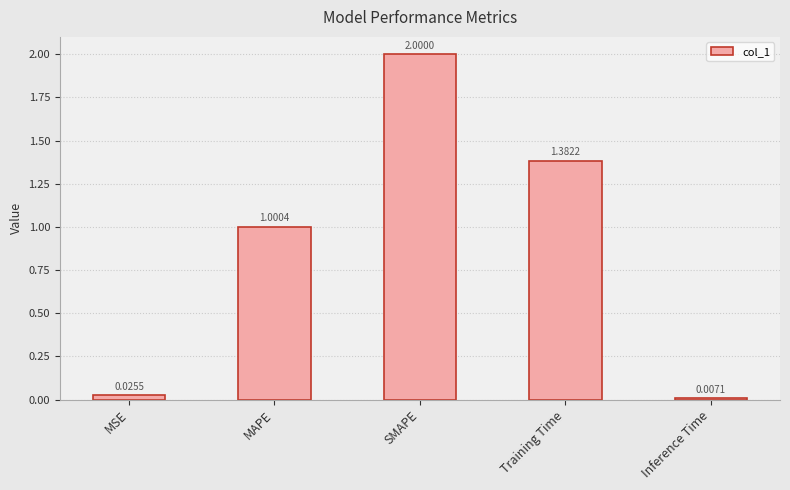

Rank the categories by value from lowest to highest.

Inference Time, MSE, MAPE, Training Time, SMAPE